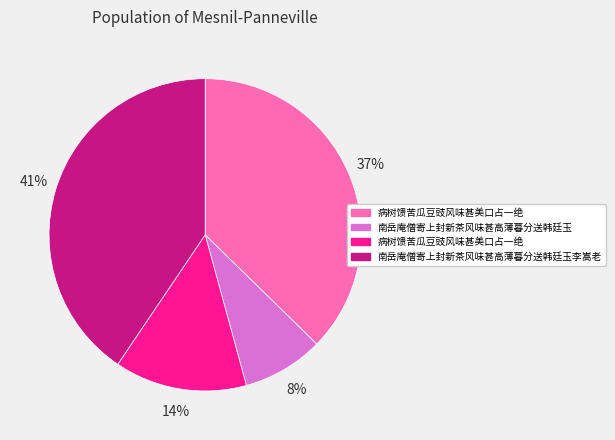

Is there any slice that represents more than half of the pie?

No